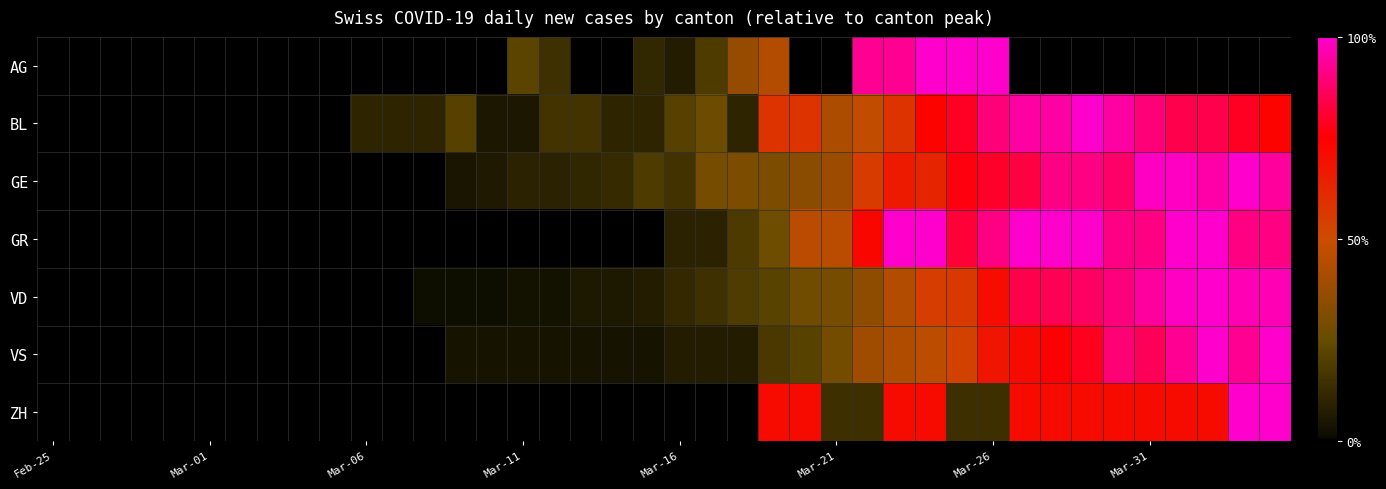

Which label corresponds to the smallest value in the chart?

Feb-25